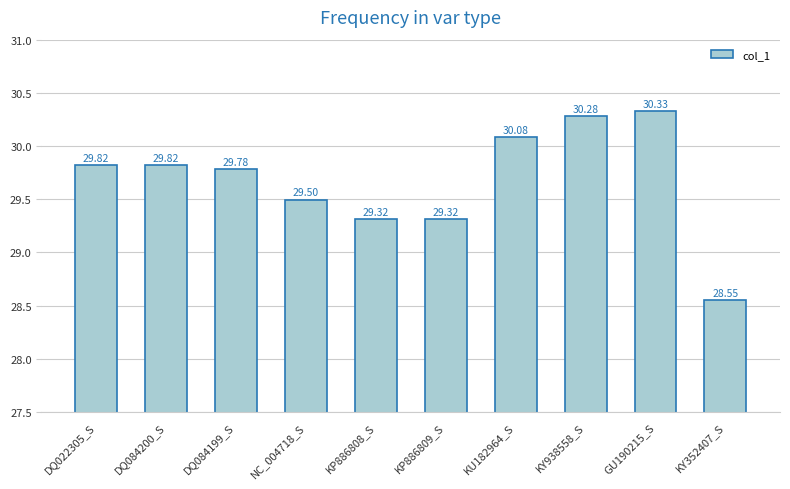

What is the change in value from KU182964_S to KY938558_S?

+0.2